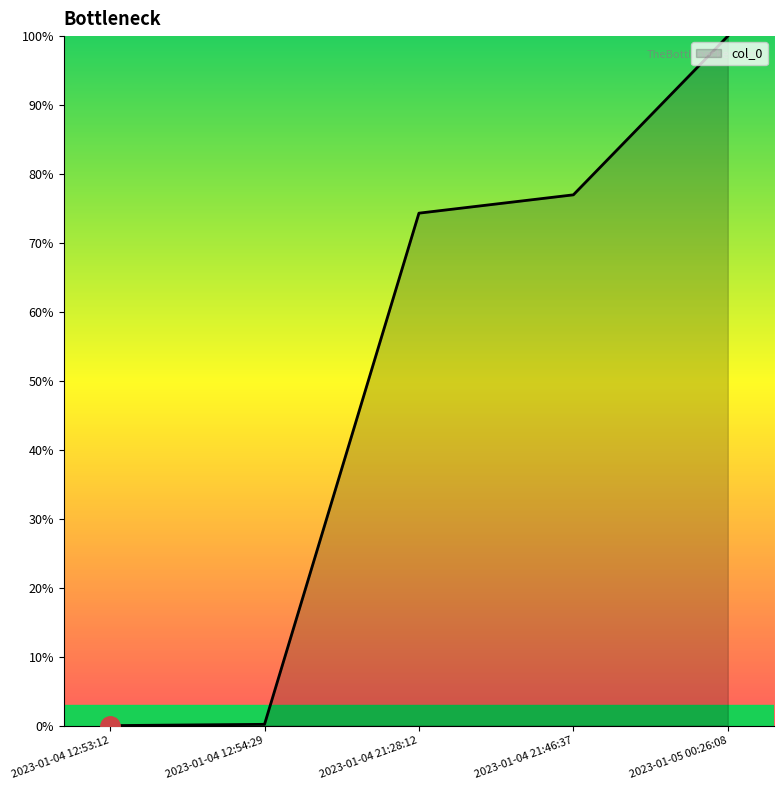

What is the difference between the second highest and second lowest values?

76.8